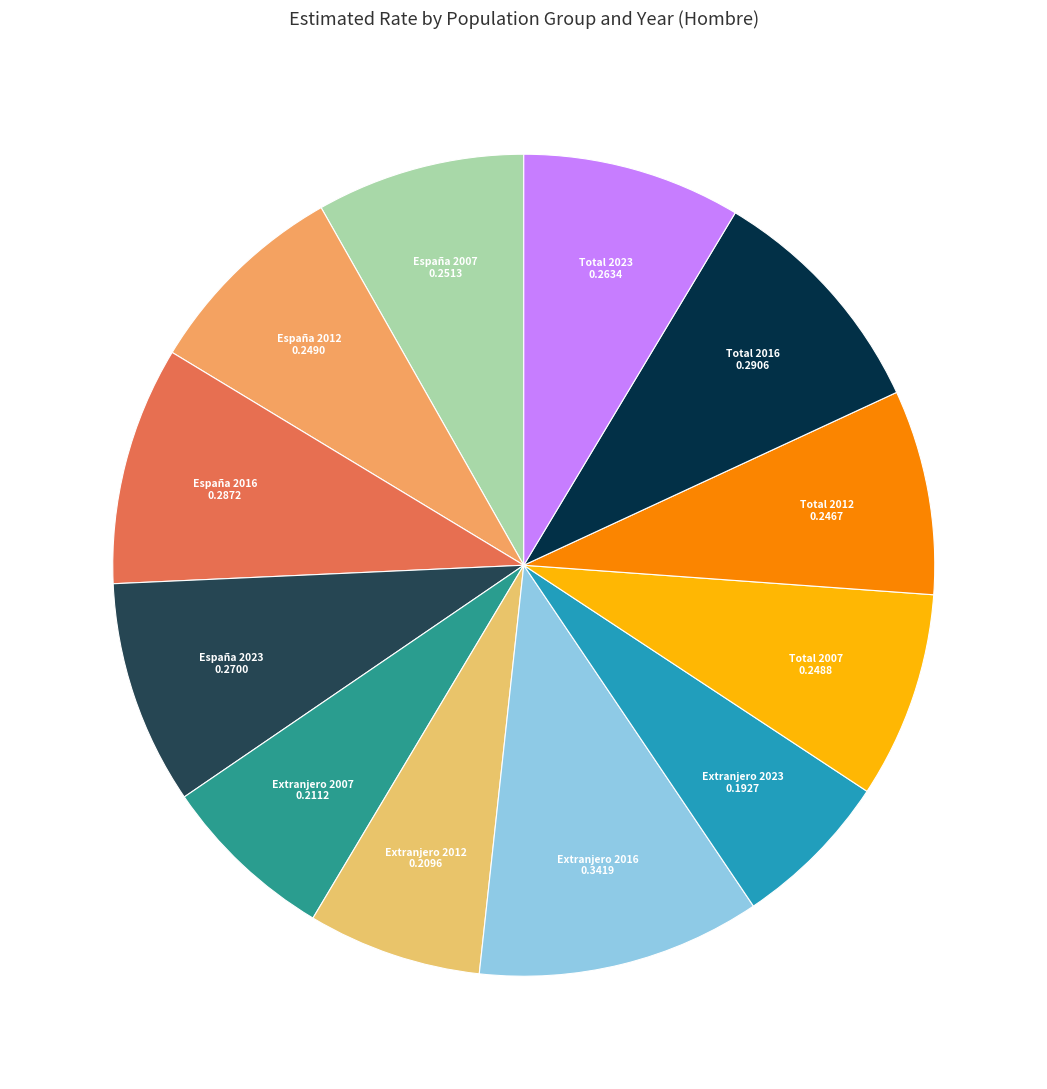

True or false: Total 2023 accounts for 9% of the total.

True